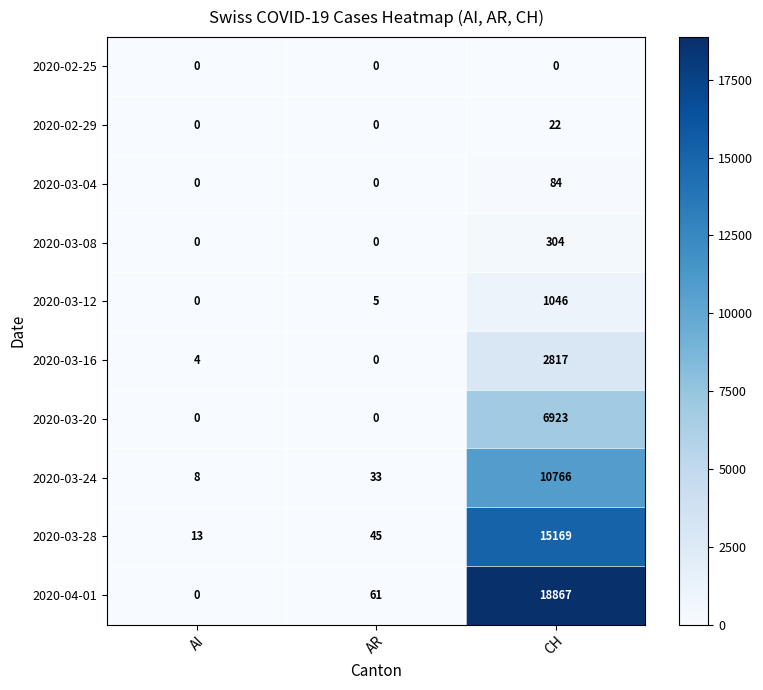

List the labels in order of 2020-03-16 value, largest first.

CH, AI, AR